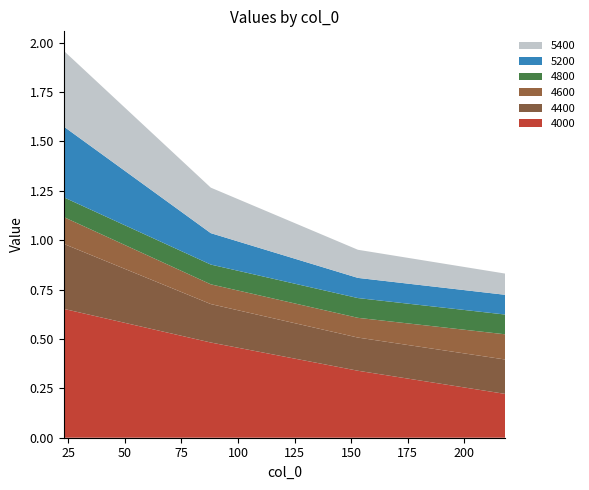

Reading left to right, list all the values displayed in this chart.

4000: 0.7	0.5	0.3	0.2
4400: 0.3	0.2	0.2	0.2
4600: 0.1	0.1	0.1	0.1
4800: 0.1	0.1	0.1	0.1
5200: 0.4	0.2	0.1	0.1
5400: 0.4	0.2	0.1	0.1